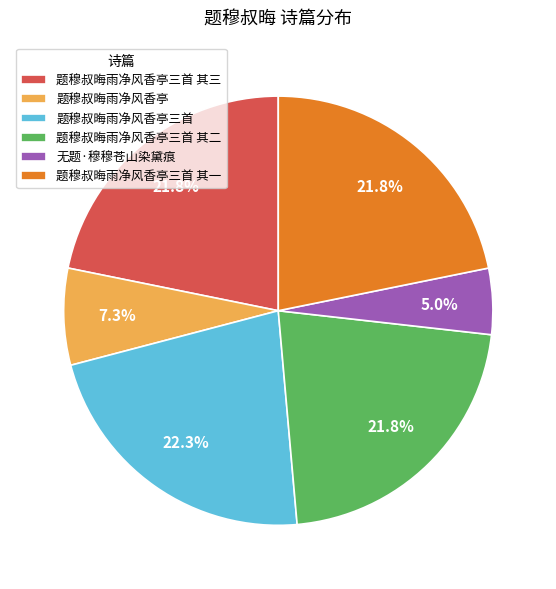

What percentage is the 题穆叔晦雨净风香亭三首 其三 slice, to the nearest percent?

22%